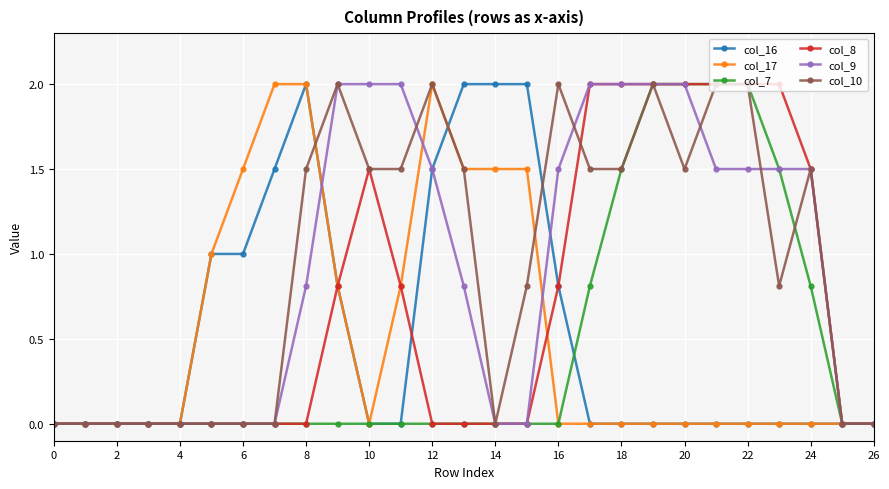

List the series in order of their peak value, highest first.

col_16, col_17, col_7, col_8, col_9, col_10